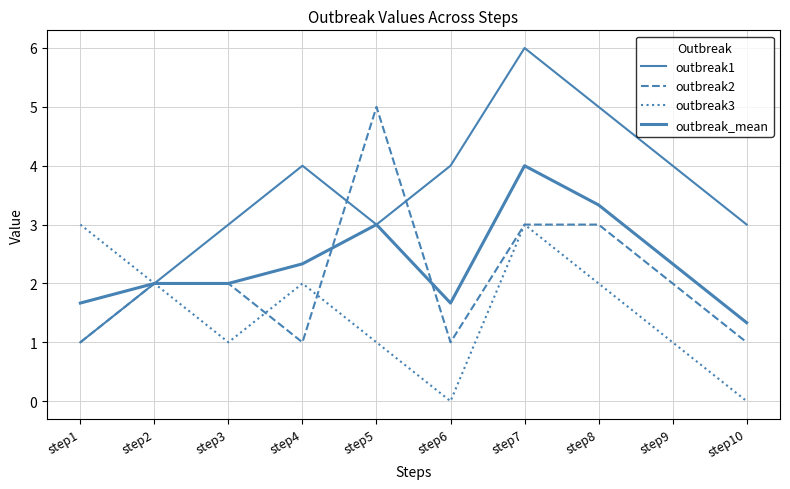

List the series in order of their peak value, lowest first.

outbreak3, outbreak_mean, outbreak2, outbreak1